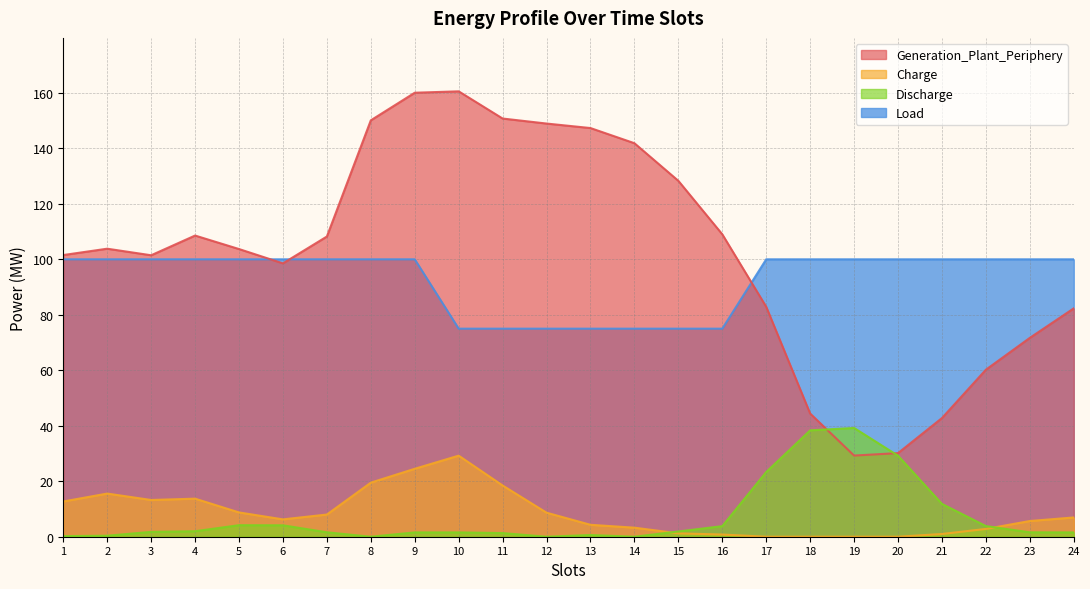

How many values in Charge are above zero?

21